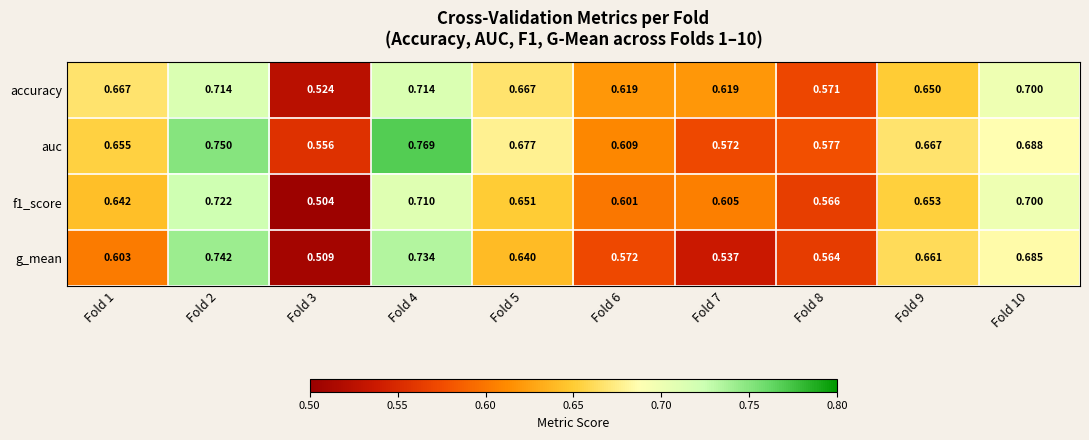

Which series changed the most between Fold 1 and Fold 10?

g_mean